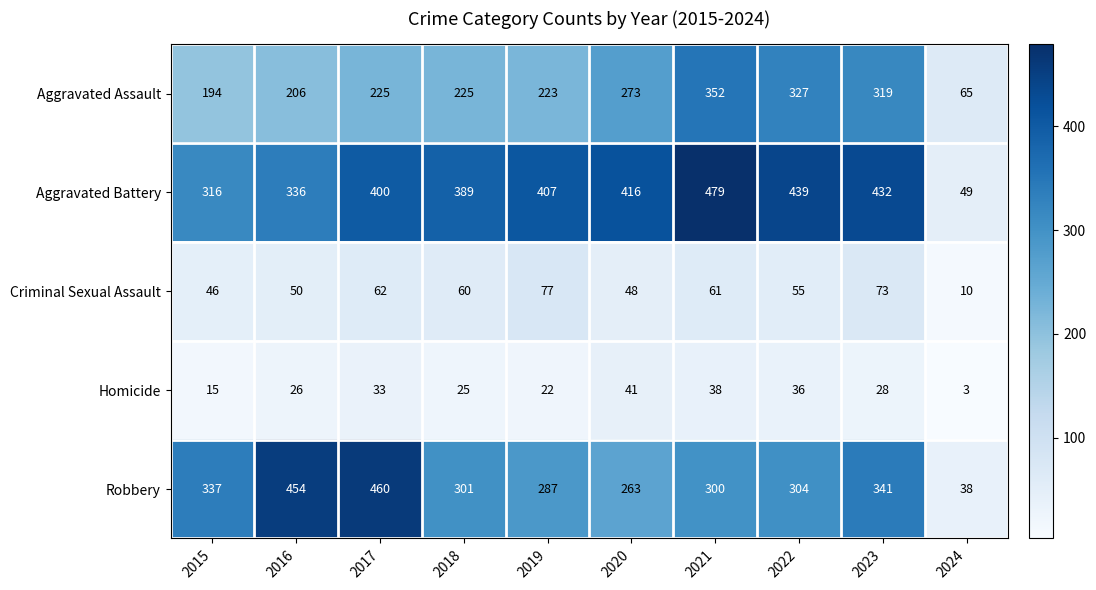

The value of Criminal Sexual Assault at 2018 is 60. True or false?

True